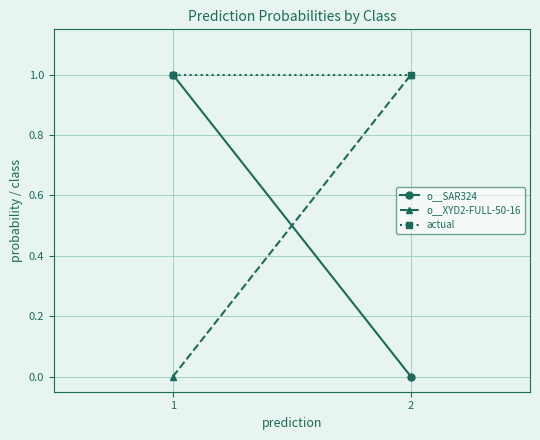

What is the average value of the o__XYD2-FULL-50-16 series?

0.5